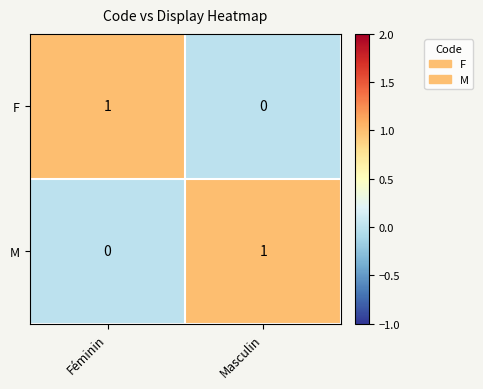

Rank the series at Masculin from lowest to highest value.

F, M